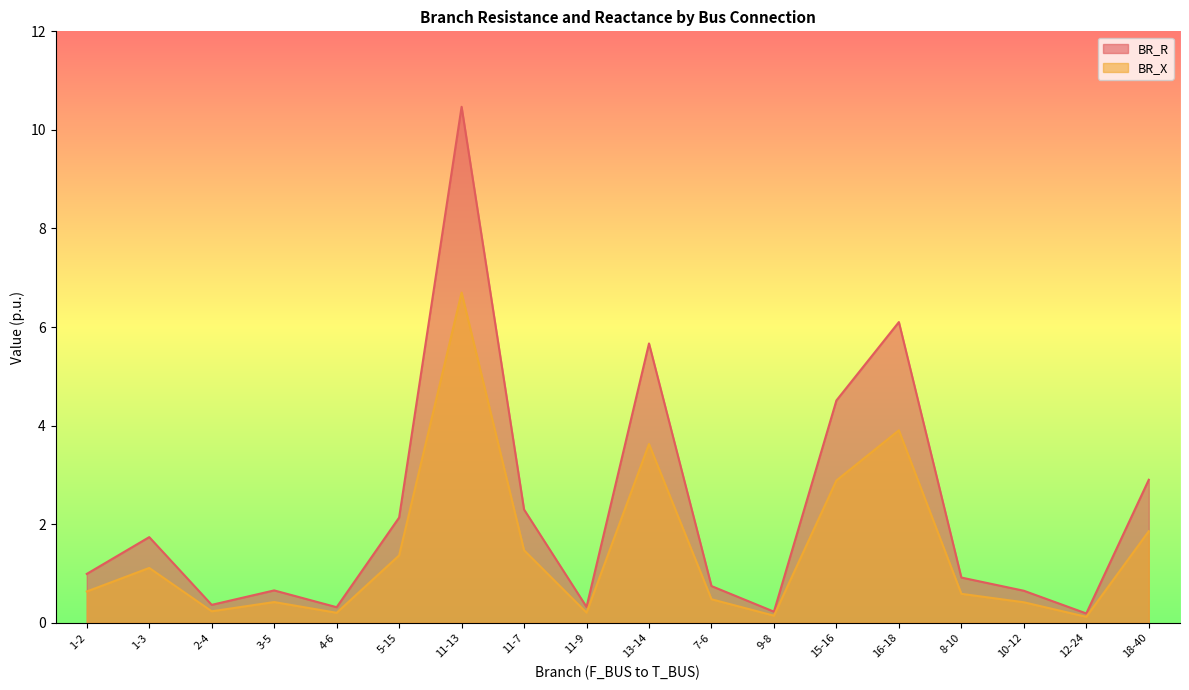

Is it true that BR_R equals 3.3 at 13-14?

False